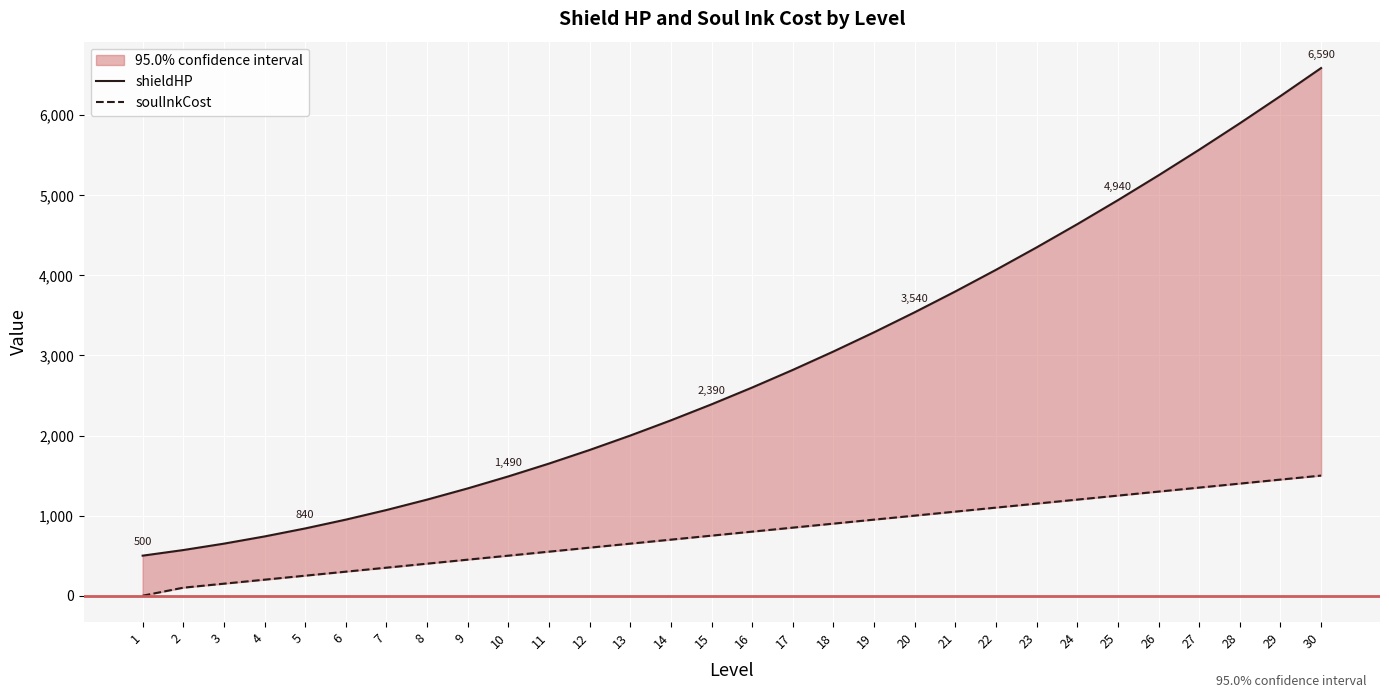

At which label does soulInkCost first exceed 800?

17